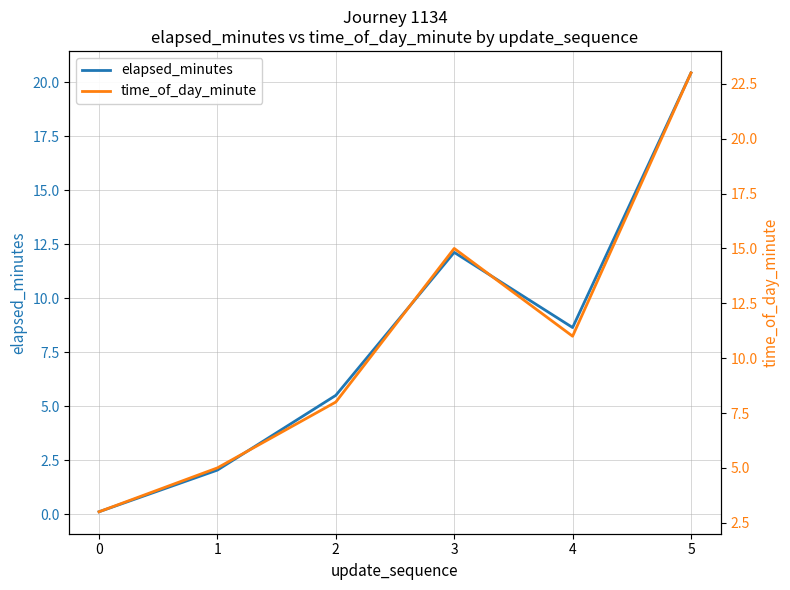

Is this an area chart (filled region under the line)?

No